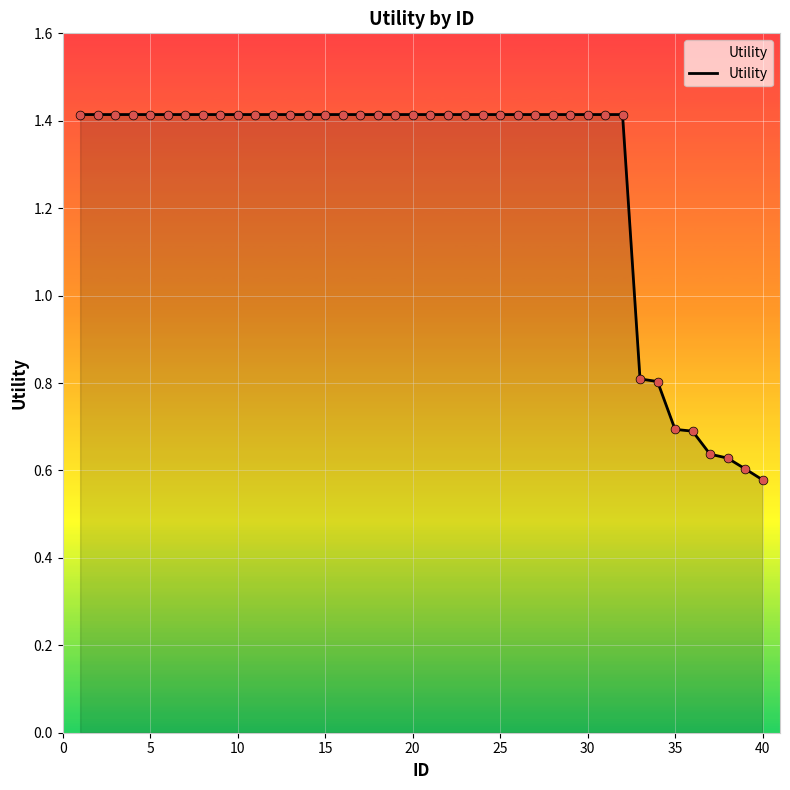

What is the maximum value shown in the chart?

1.4